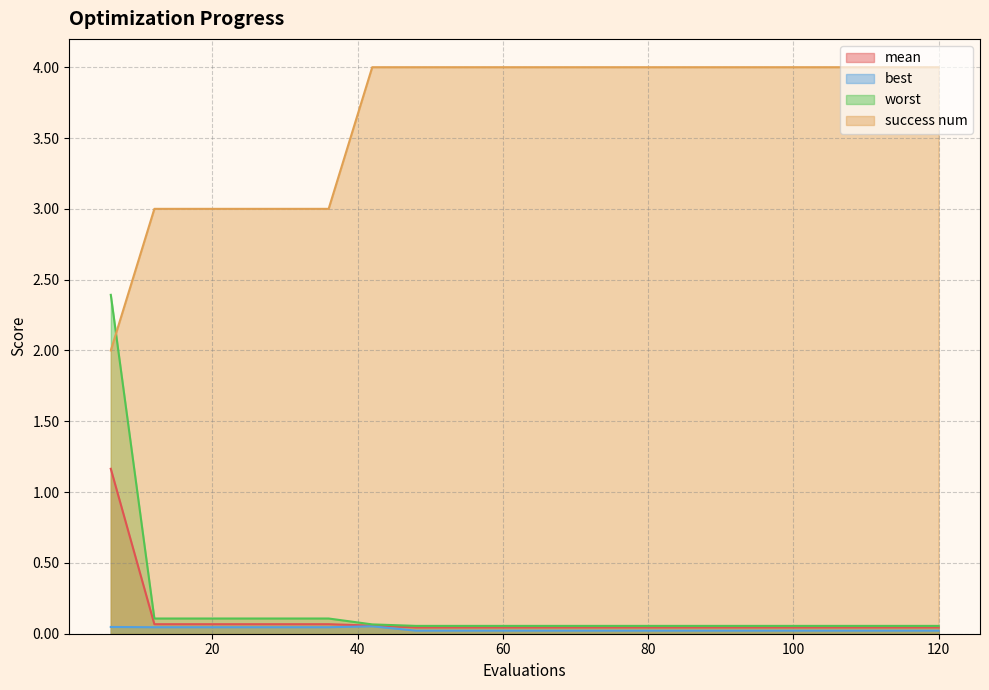

Rank the categories by success num value from highest to lowest.

42, 48, 54, 60, 66, 72, 78, 84, 90, 96, 102, 108, 114, 120, 12, 18, 24, 30, 36, 6